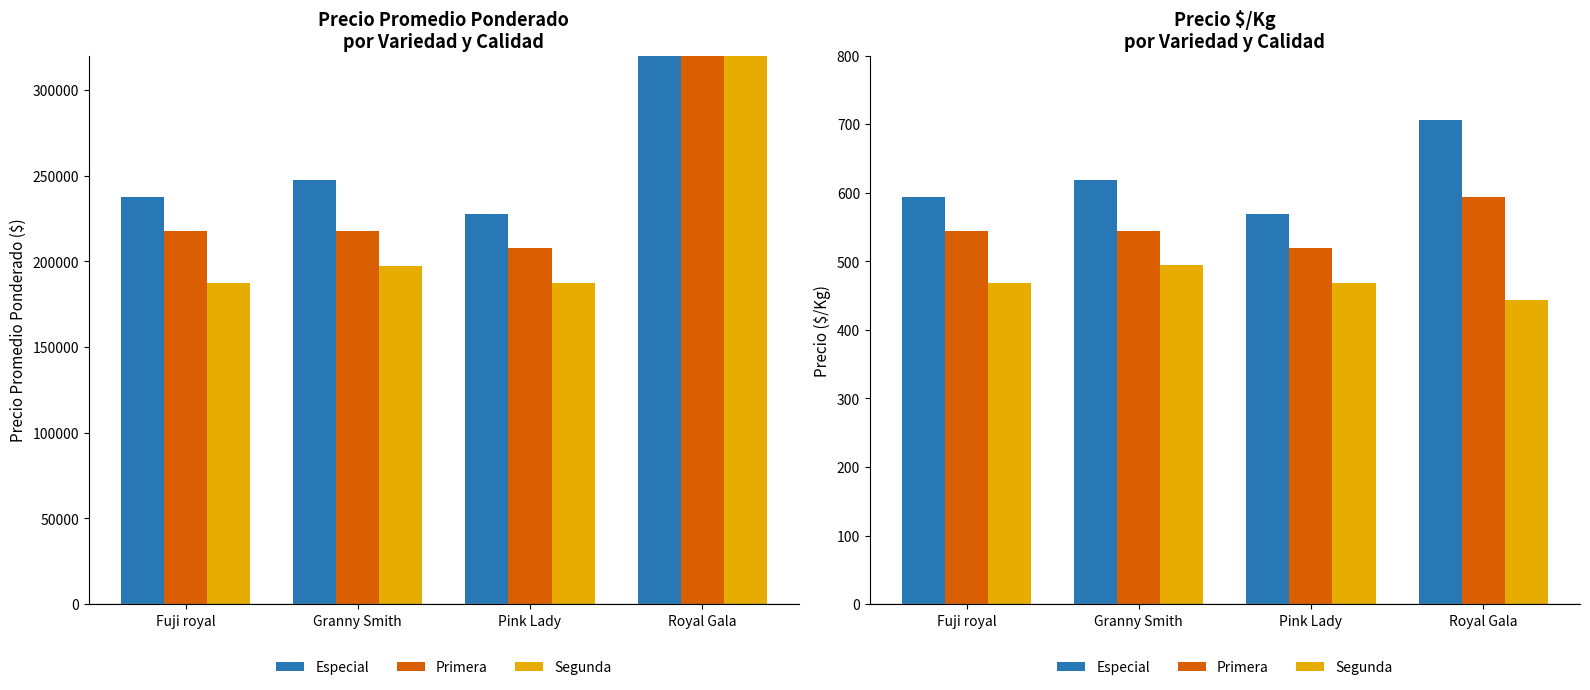

Rank the series by their average value, from highest to lowest.

Especial, Primera, Segunda